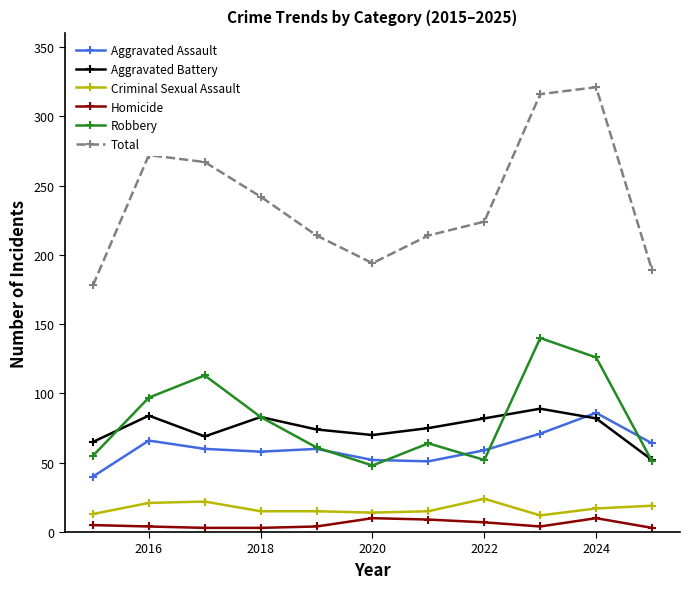

How many values in the Aggravated Battery series are below 75?

5